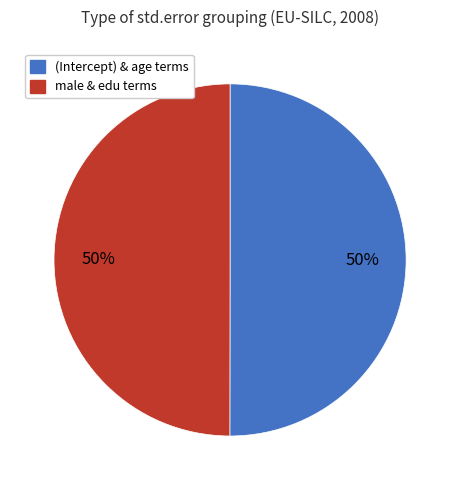

To the nearest percent, what is the average slice percentage?

50%